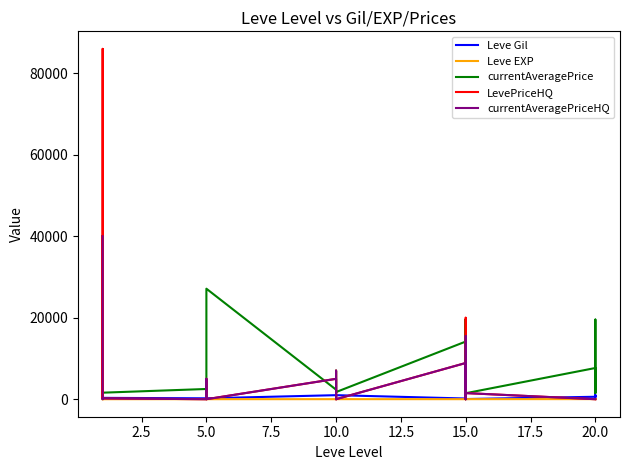

Which series has the largest total across all categories?

currentAveragePrice